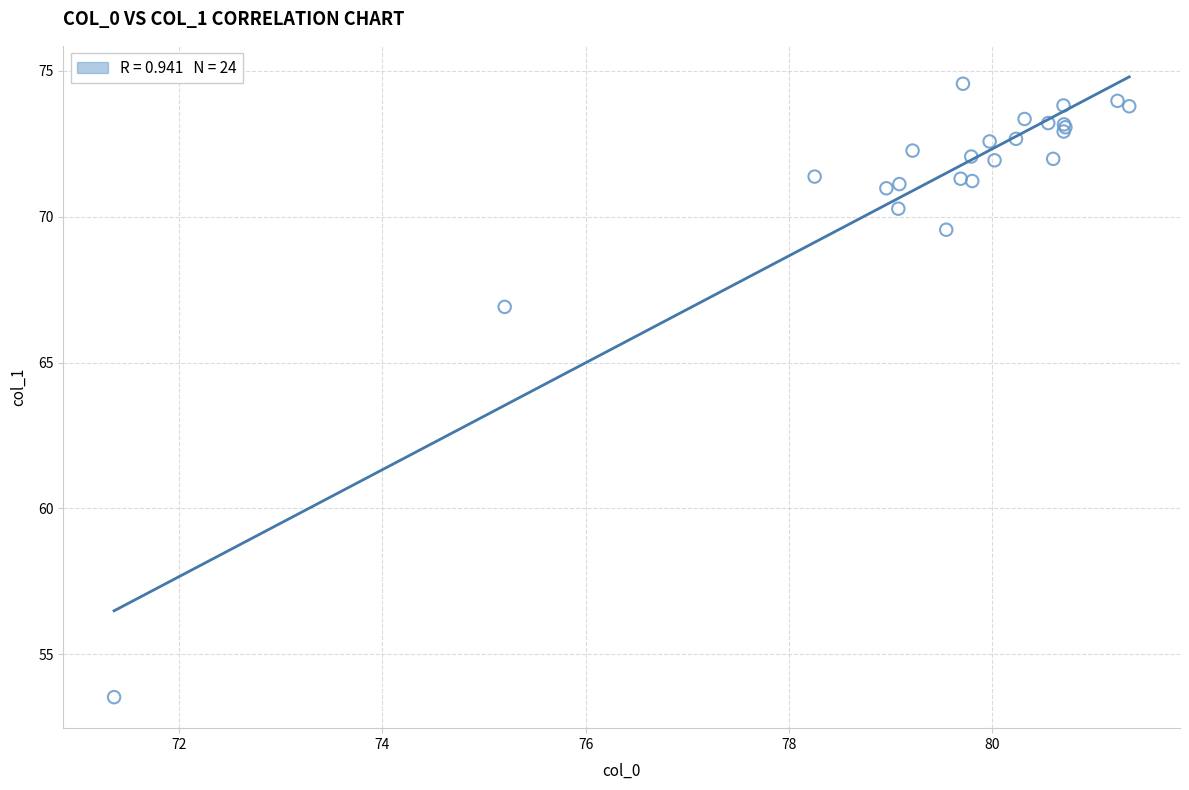

What Y value in the scatter plot is closest to 64?

66.9